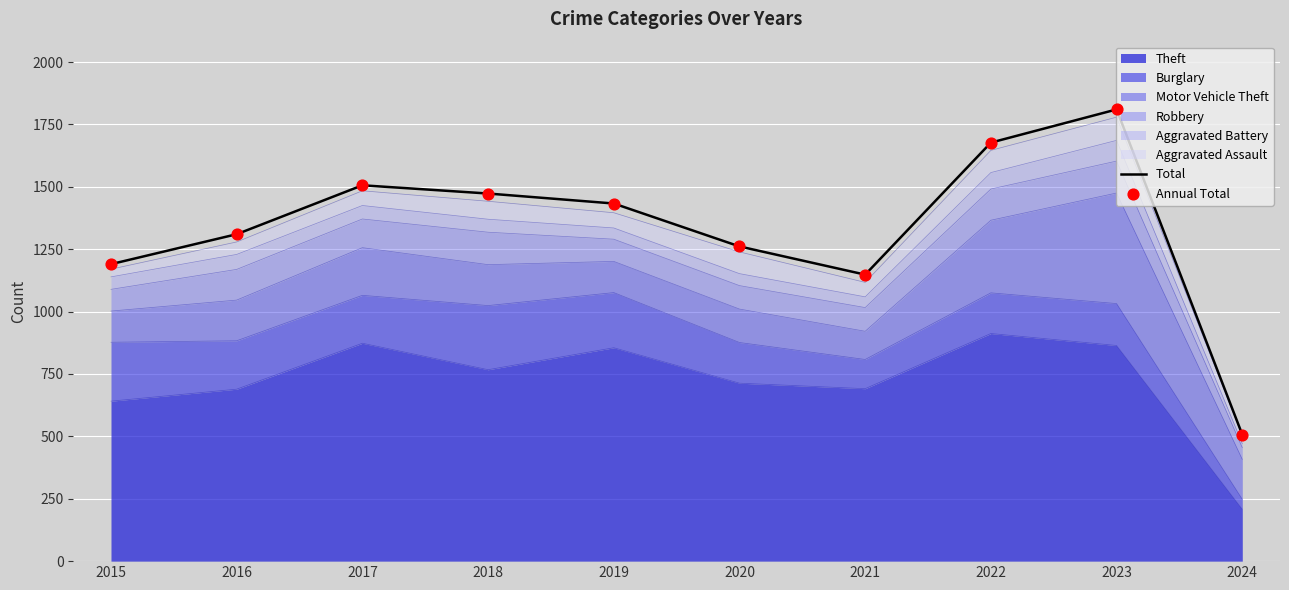

What is the total value across all series at 2019?

2866